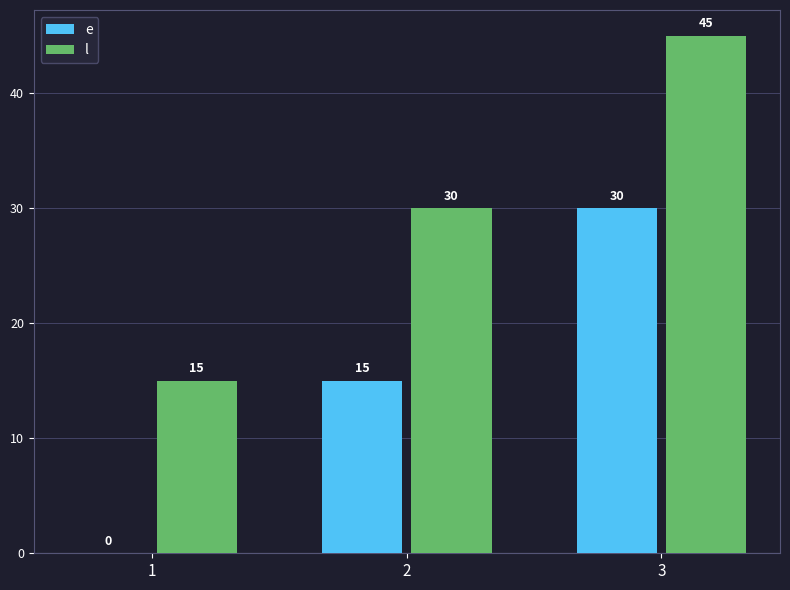

The l series shows 13 at 2. True or false?

False